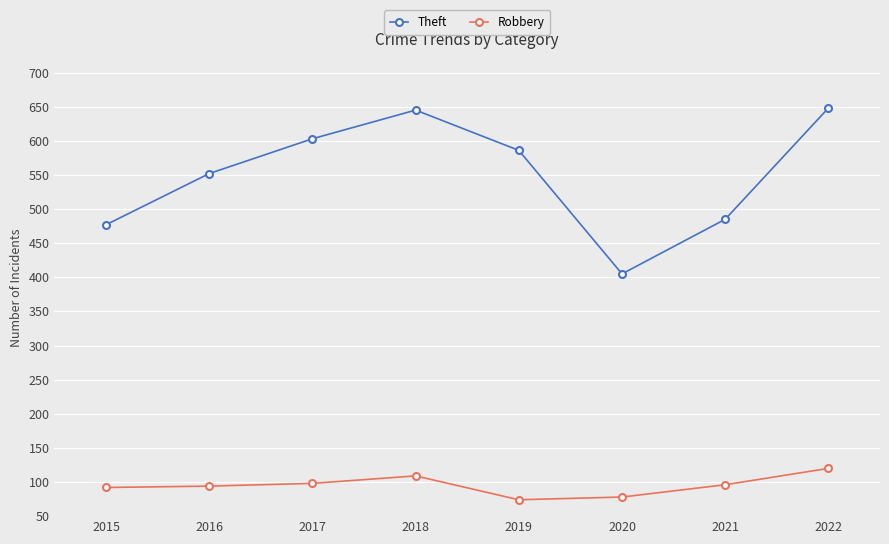

What is the maximum value for Theft?

648